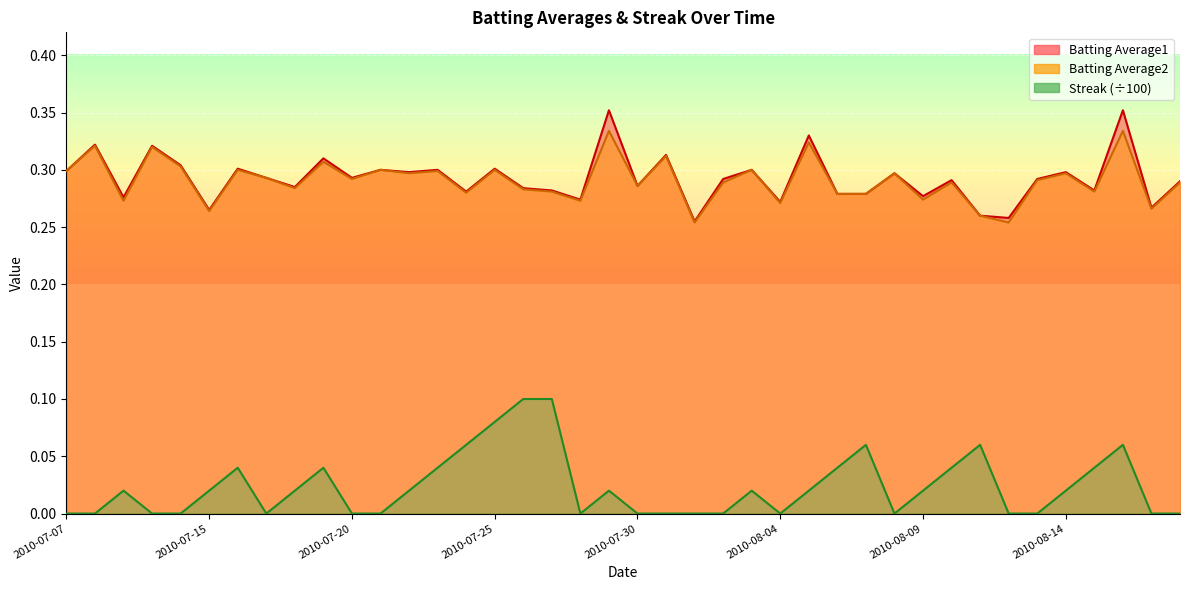

What is the total value across all series at 2010-08-15?

0.6